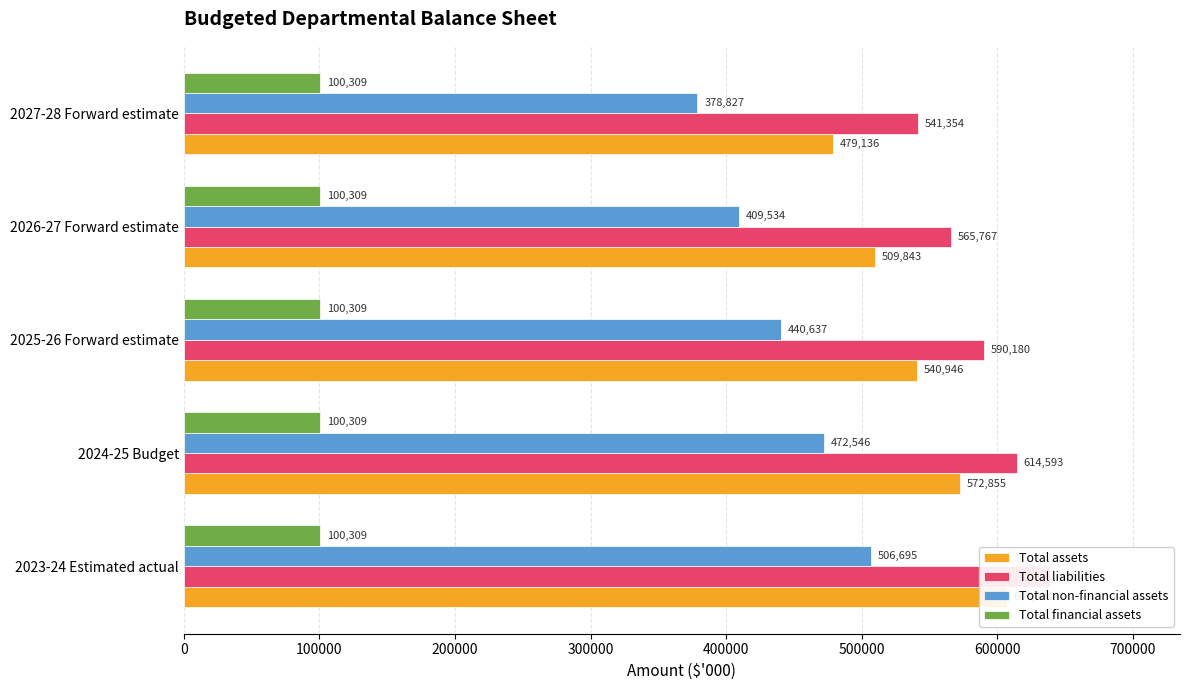

Which series has the largest total across all categories?

Total liabilities